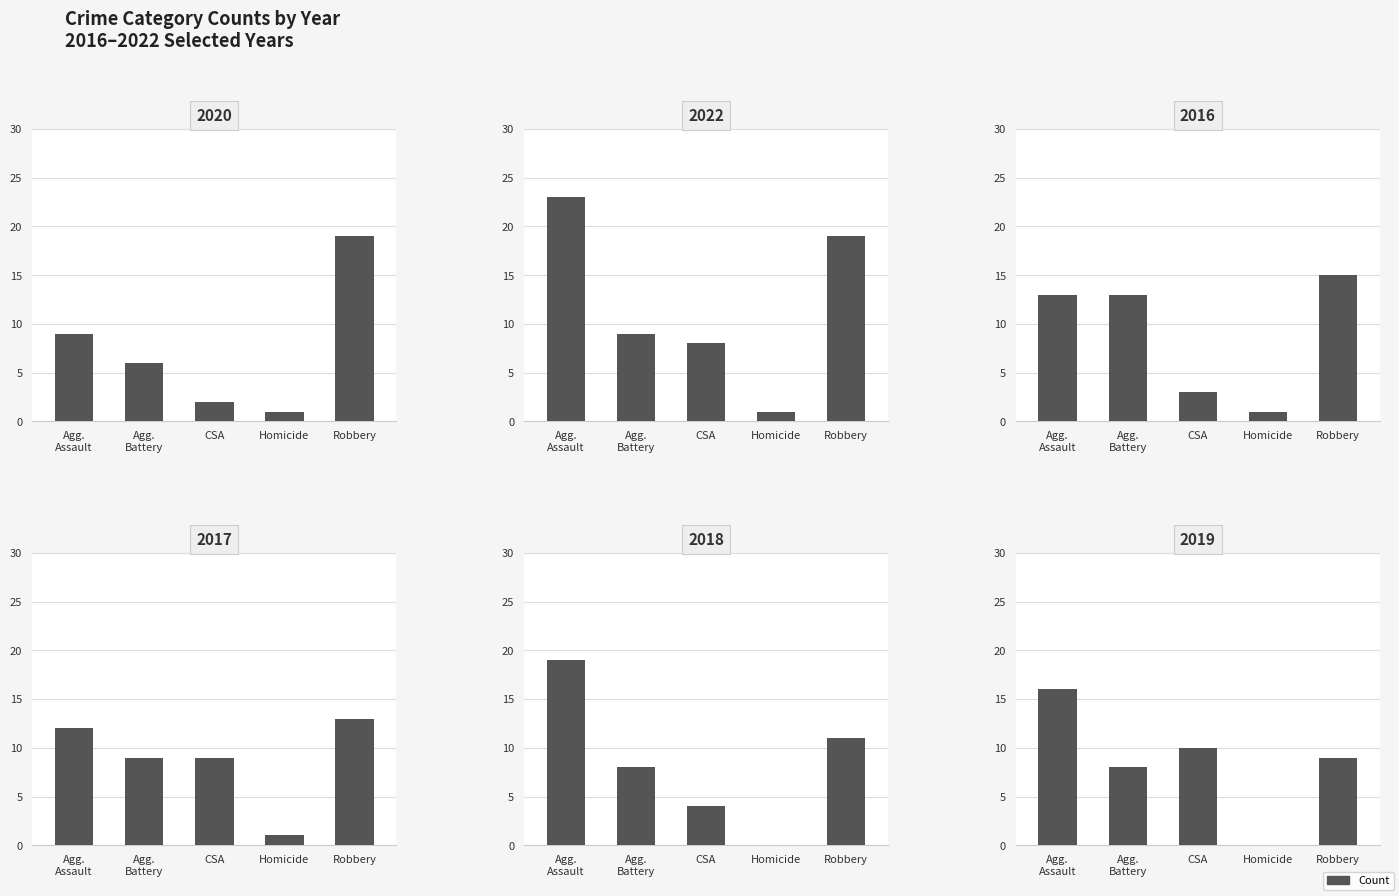

What is the highest value of the 2018 series?

19